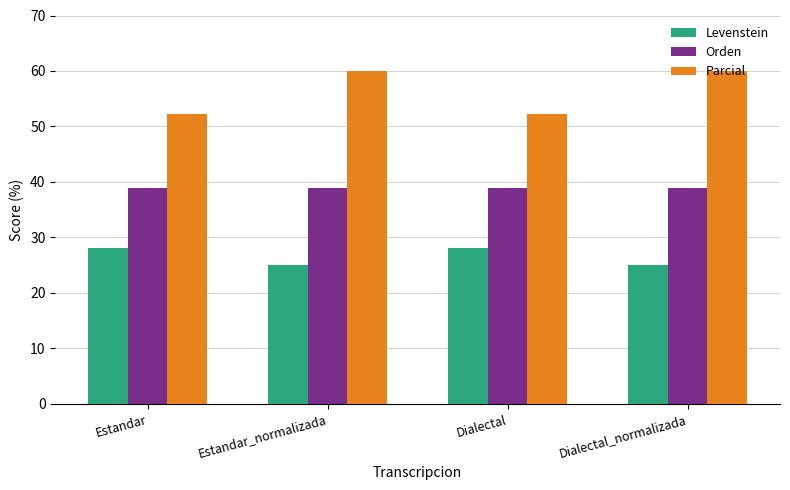

Is it true that Orden equals 38.9 at Estandar?

True